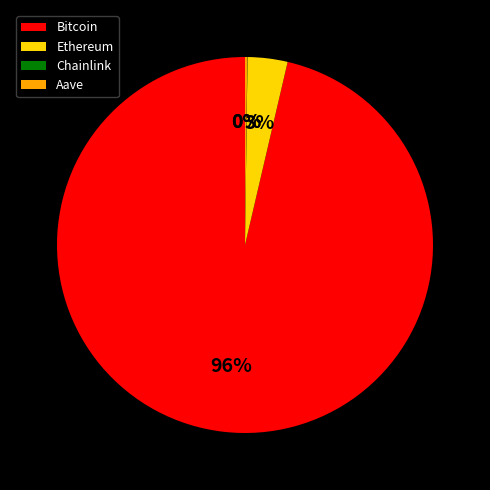

To the nearest percent, what portion does Ethereum represent?

3%